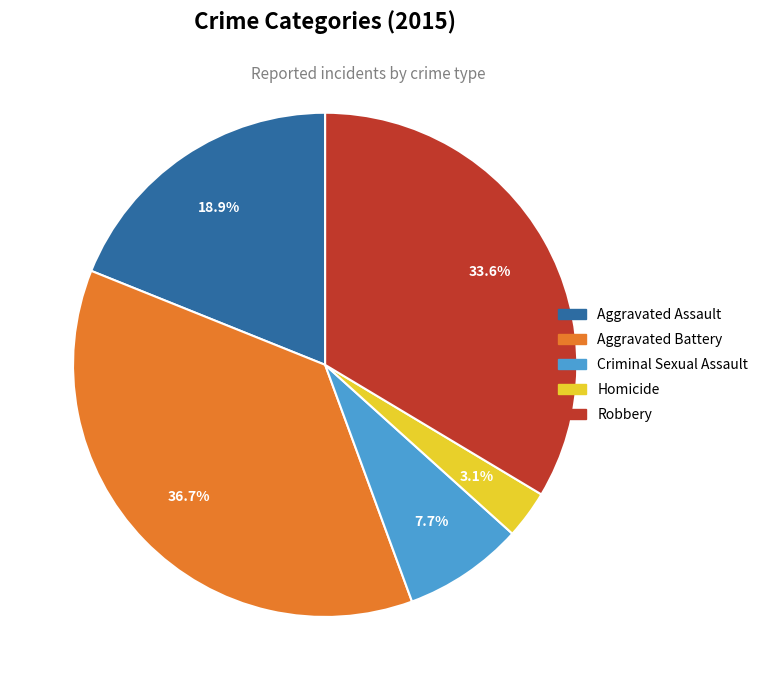

Approximately how many times larger is the value at Homicide compared to Criminal Sexual Assault?

0.4